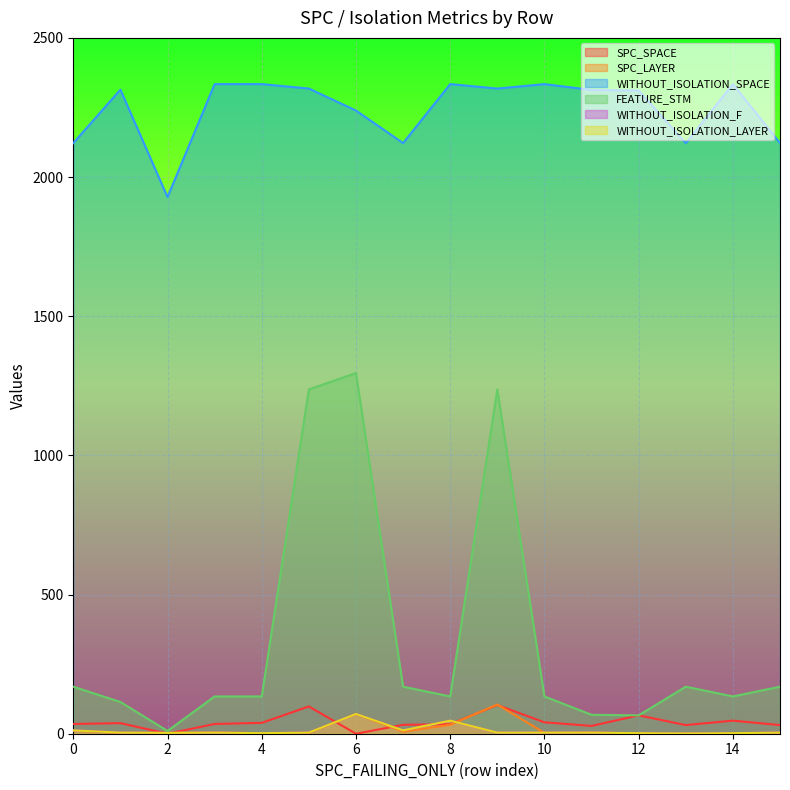

Where does the FEATURE_STM series first go above 134?

0